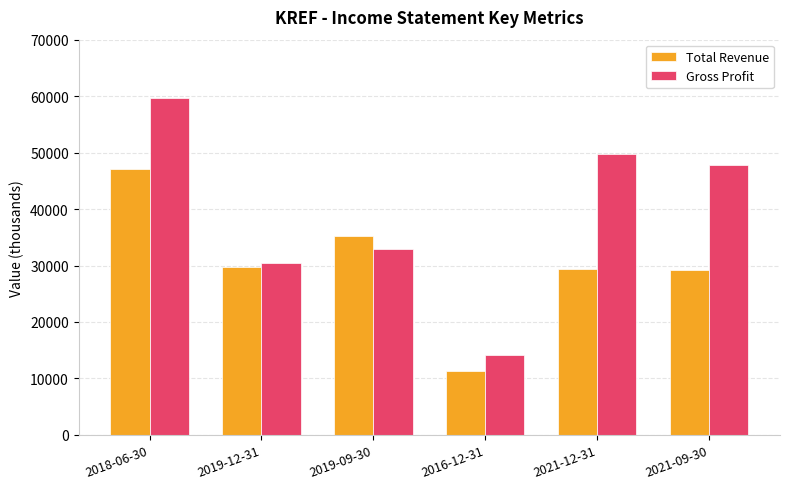

At which category is the sum across all series the highest?

2018-06-30